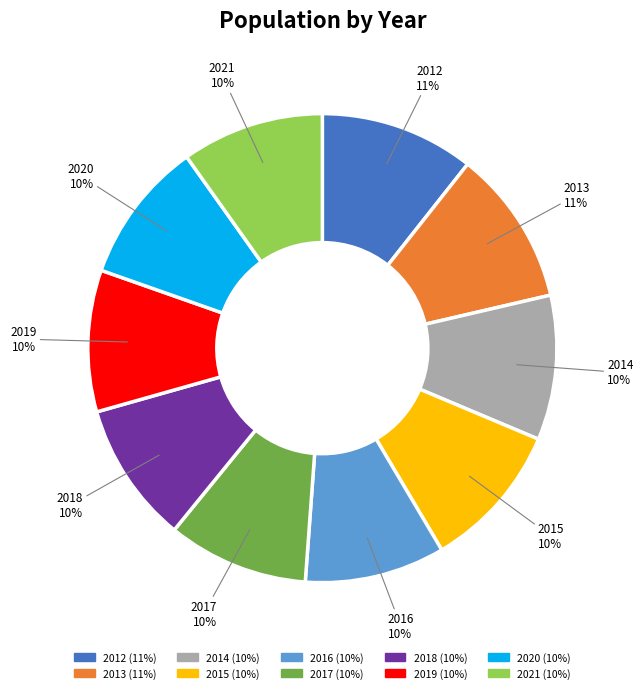

True or false: 2013 accounts for 20% of the total.

False